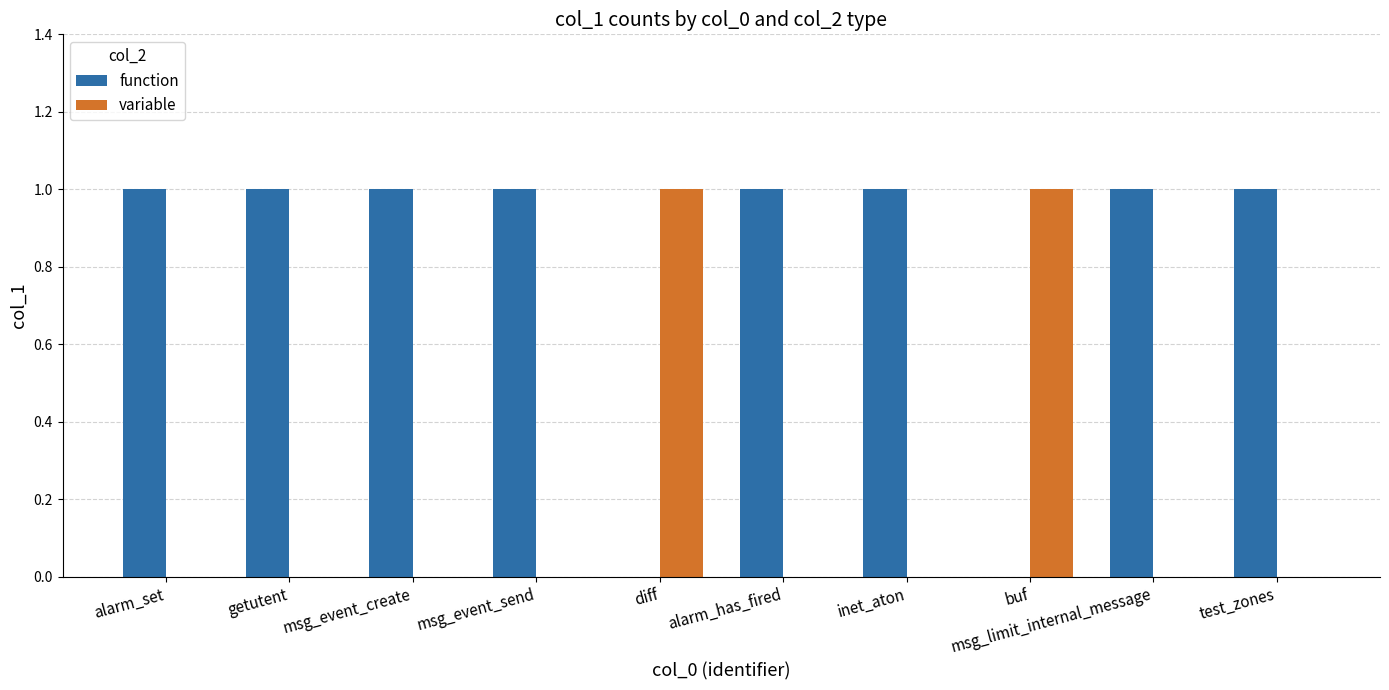

The value of function at msg_event_send is 2. True or false?

False